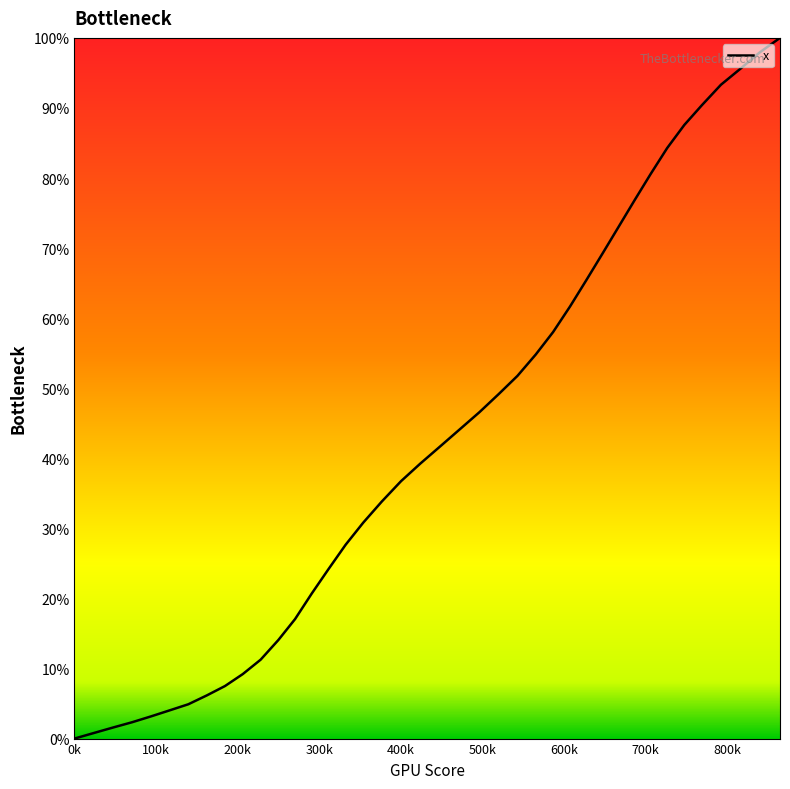

What is the maximum value shown in the chart?

100.0